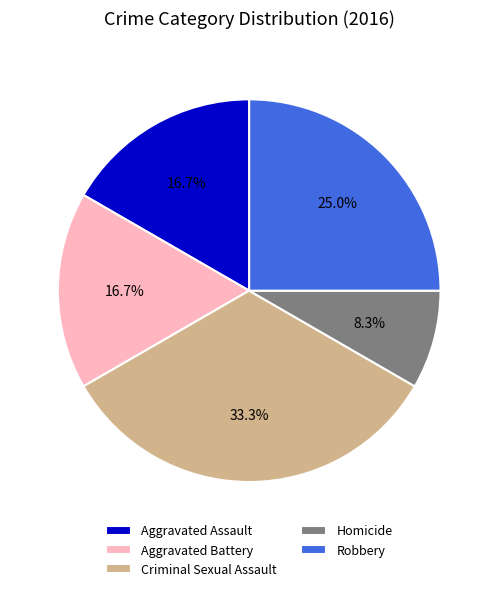

What is the ratio of the value at Aggravated Assault to the value at Criminal Sexual Assault?

0.5